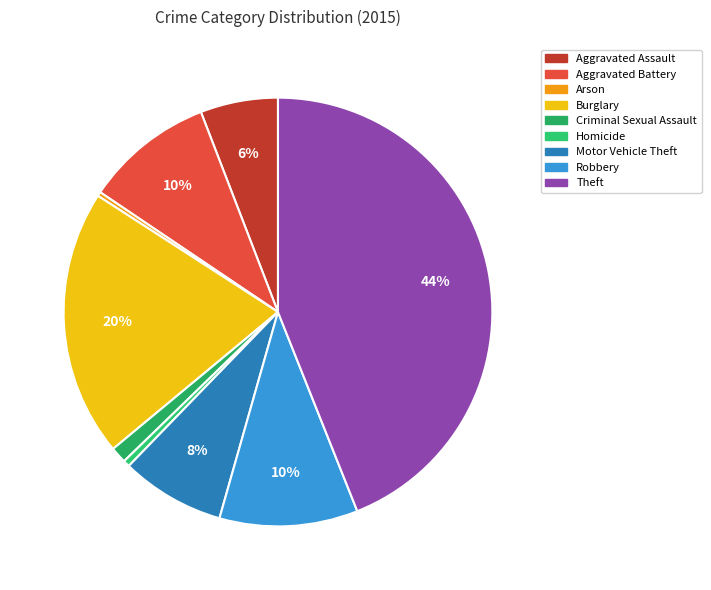

Is there a majority slice in this chart?

No